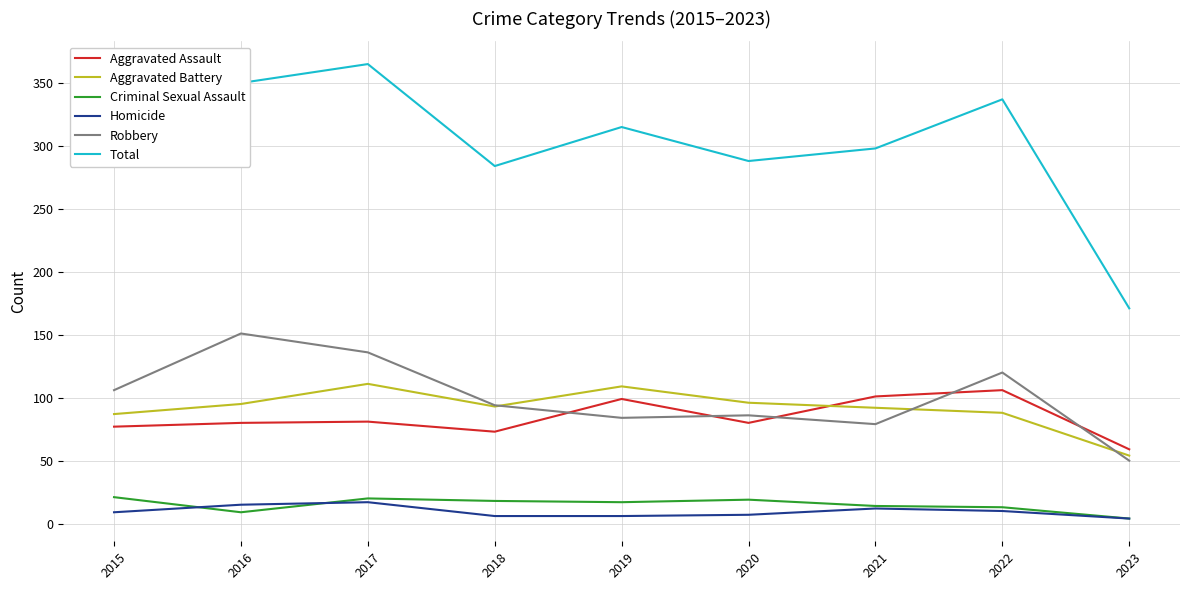

Which series has the largest total across all categories?

Total